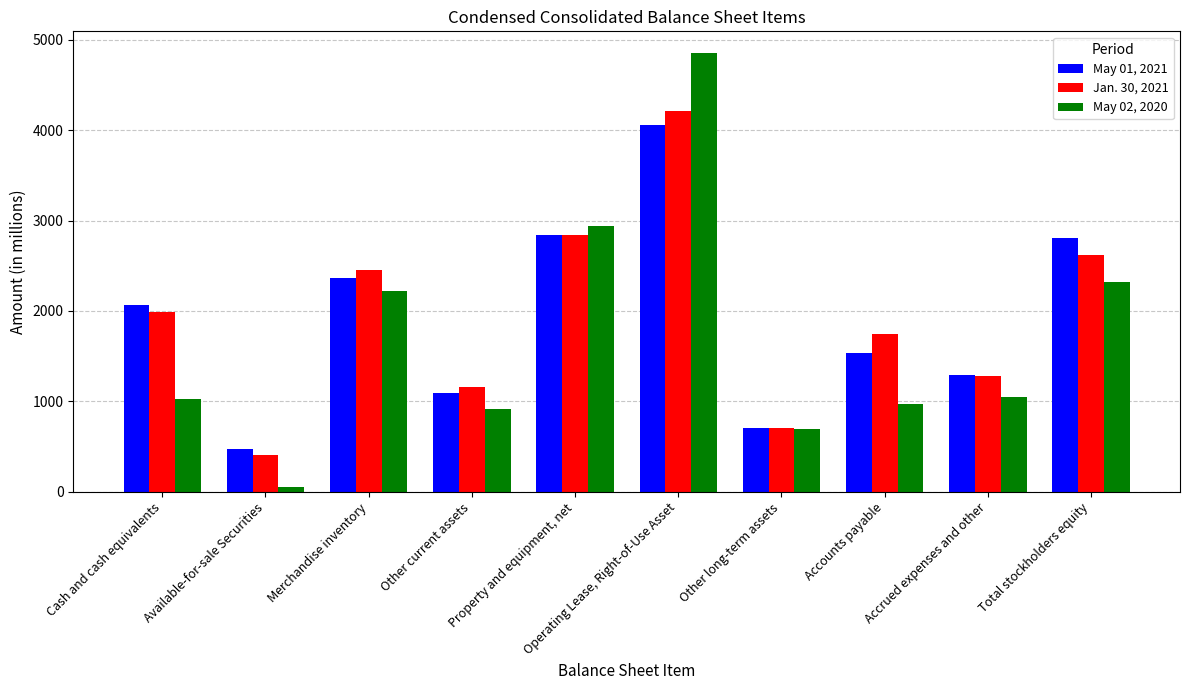

What position from the left is Operating Lease, Right-of-Use Asset?

6